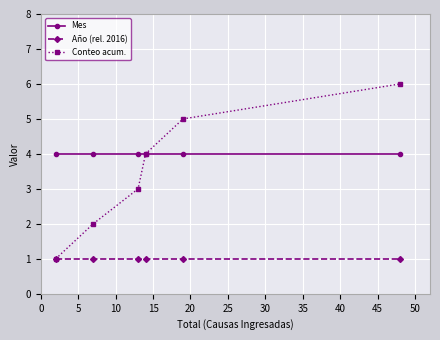

Reading left to right, list all the values displayed in this chart.

Mes: 4	4	4	4	4	4
Año (rel. 2016): 1	1	1	1	1	1
Conteo acum.: 1	2	3	4	5	6